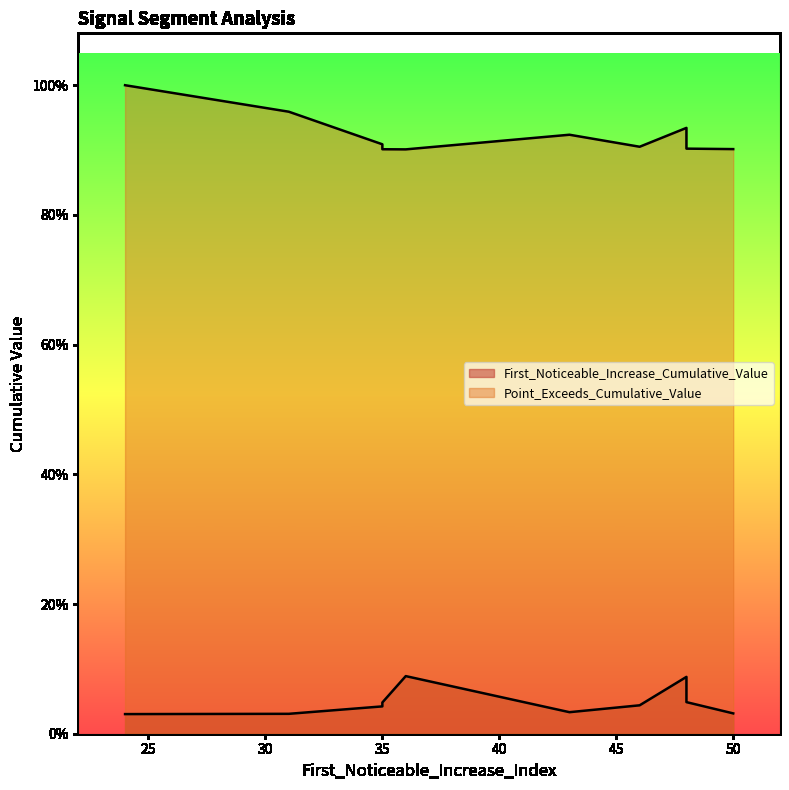

True or false: First_Noticeable_Increase_Cumulative_Value and Point_Exceeds_Cumulative_Value intersect in this chart.

False